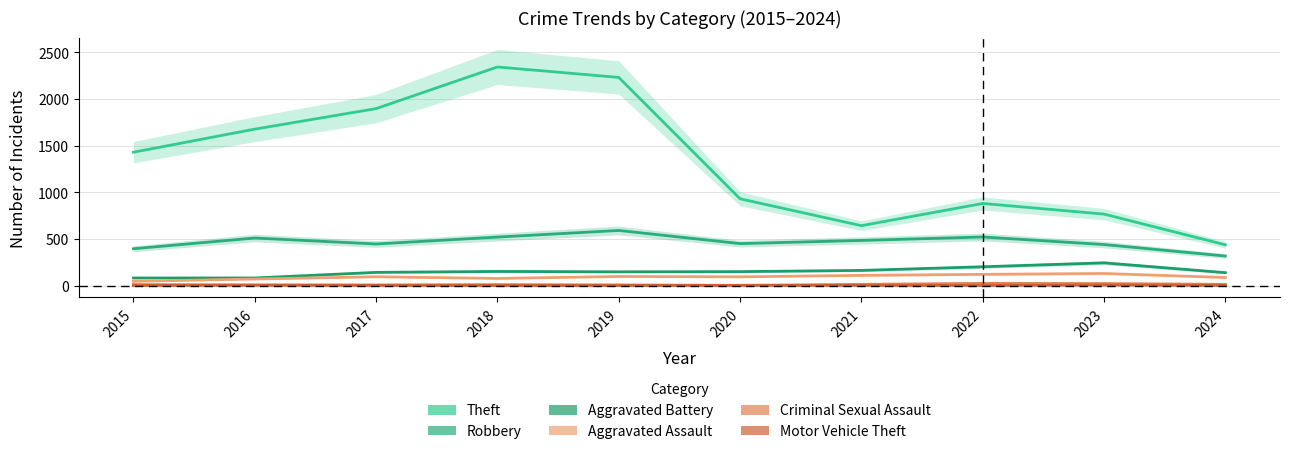

At how many categories does at least one series exceed 609?

9